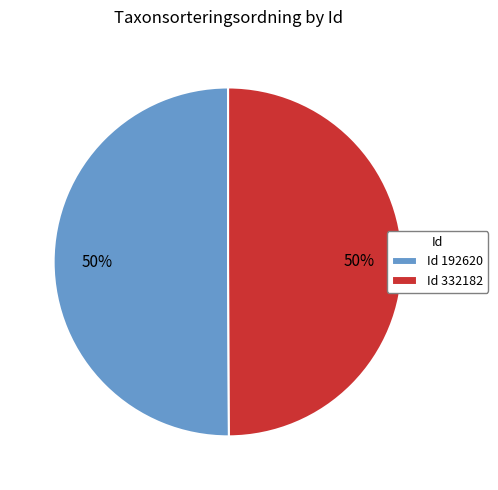

The Id 332182 slice represents 38% of the pie. True or false?

False